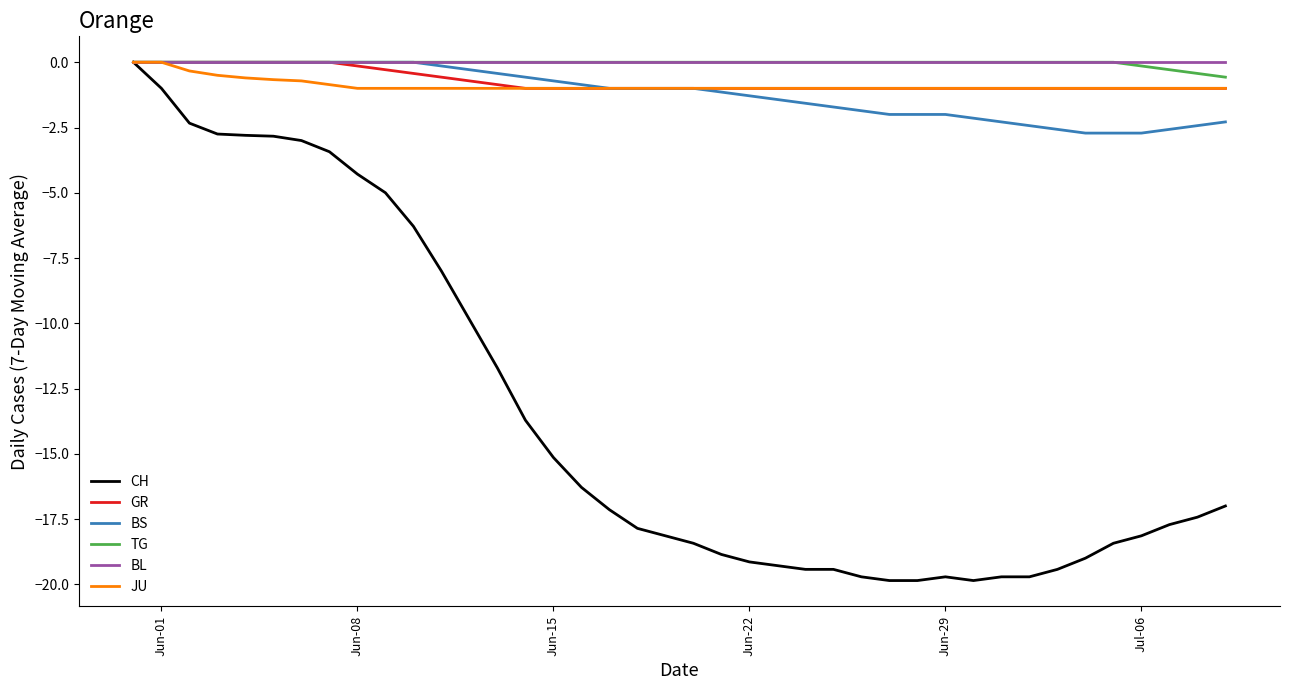

Which series has the widest spread of values?

CH